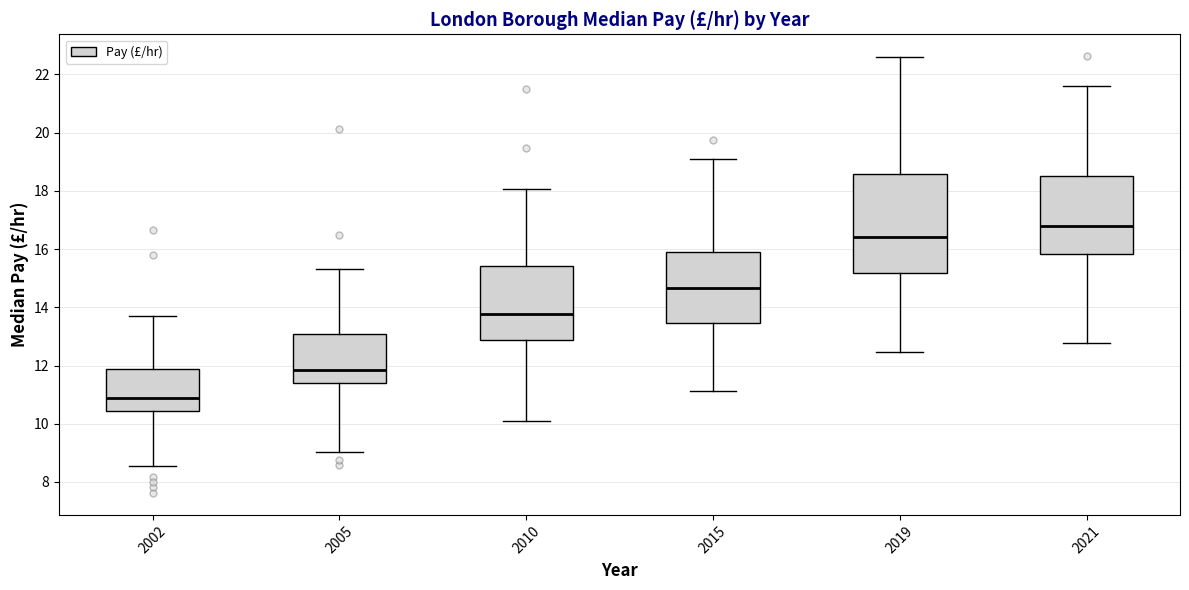

Where does the lower whisker of the box at x = 2002 end on the y-axis? The values are not printed on the chart, so give them approximately, as read against the axis.

8.6